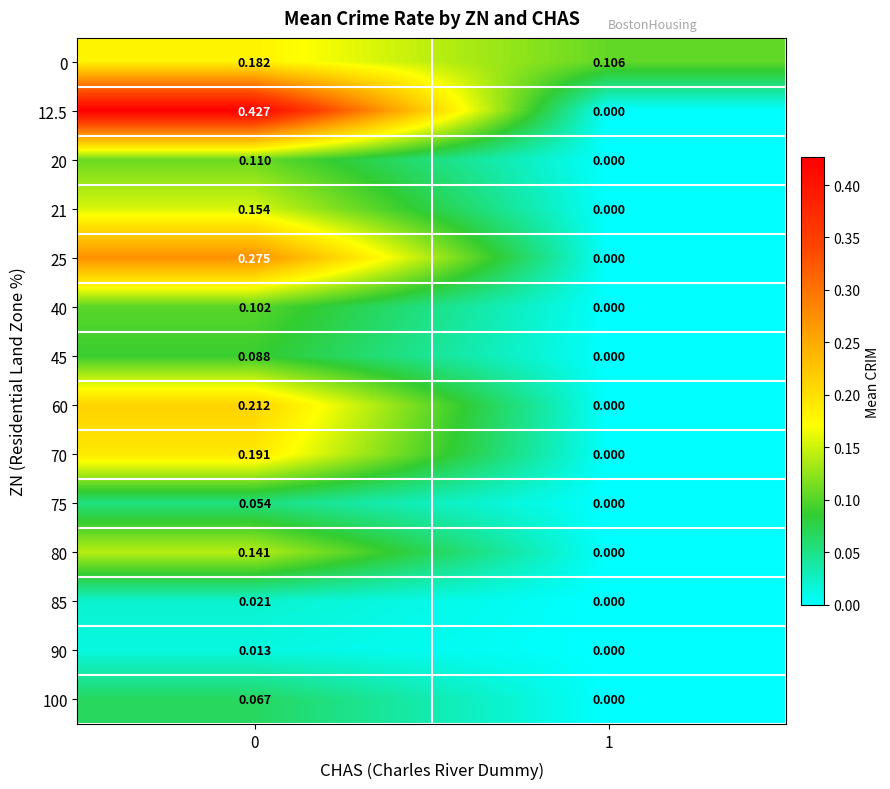

Is the value of 21 at 0 greater than the value of 40 at 0?

Yes